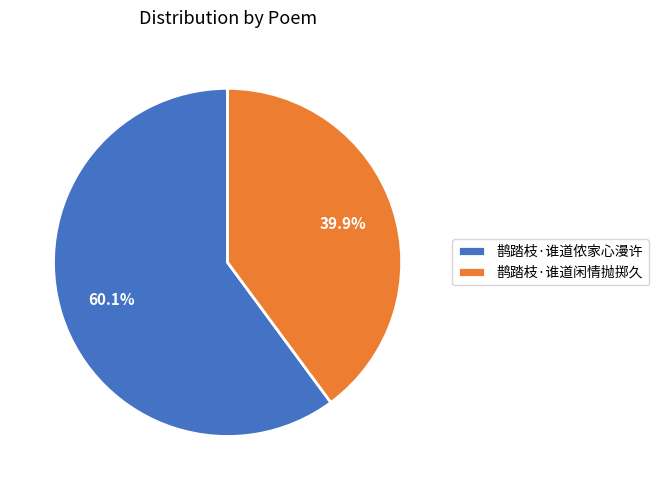

Which category accounts for the majority?

鹊踏枝·谁道侬家心漫许